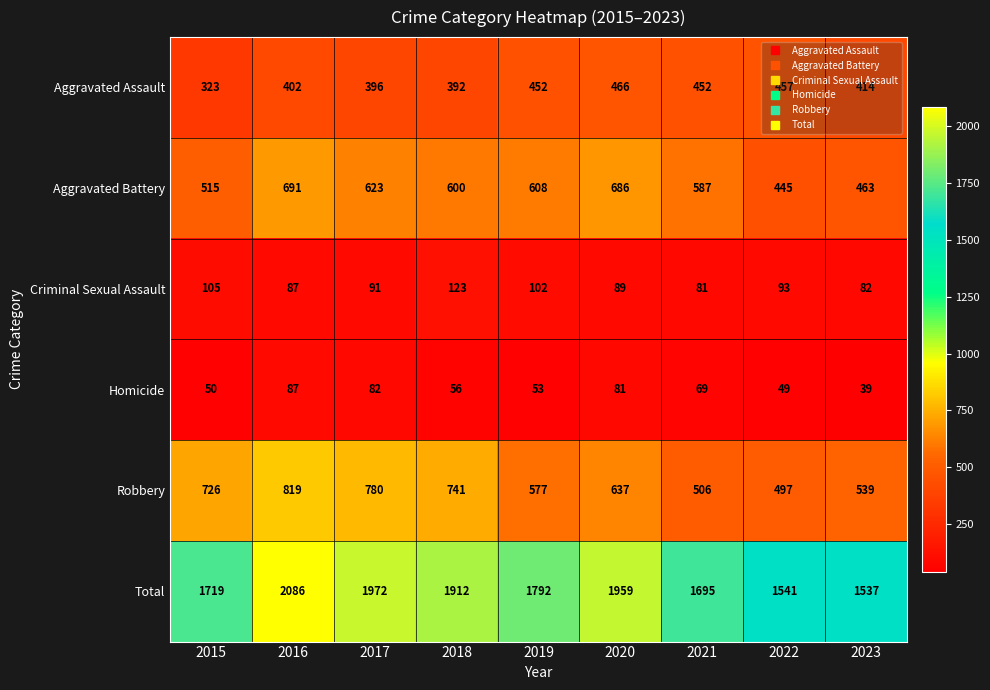

Is it true that Criminal Sexual Assault equals 170 at 2019?

False